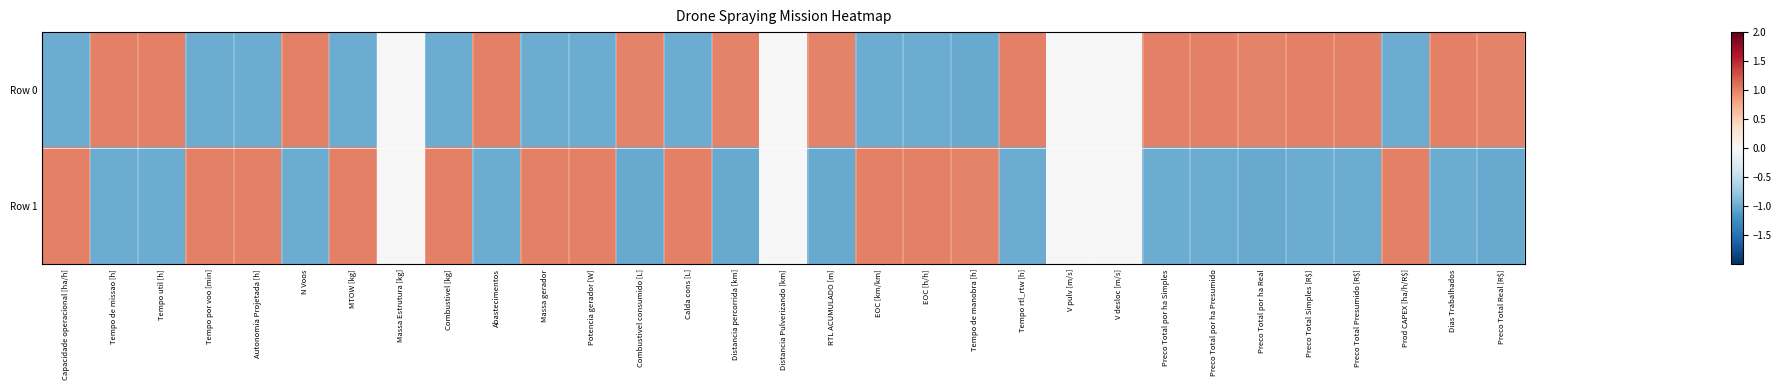

Rank the series by their average value, from highest to lowest.

Row 0, Row 1